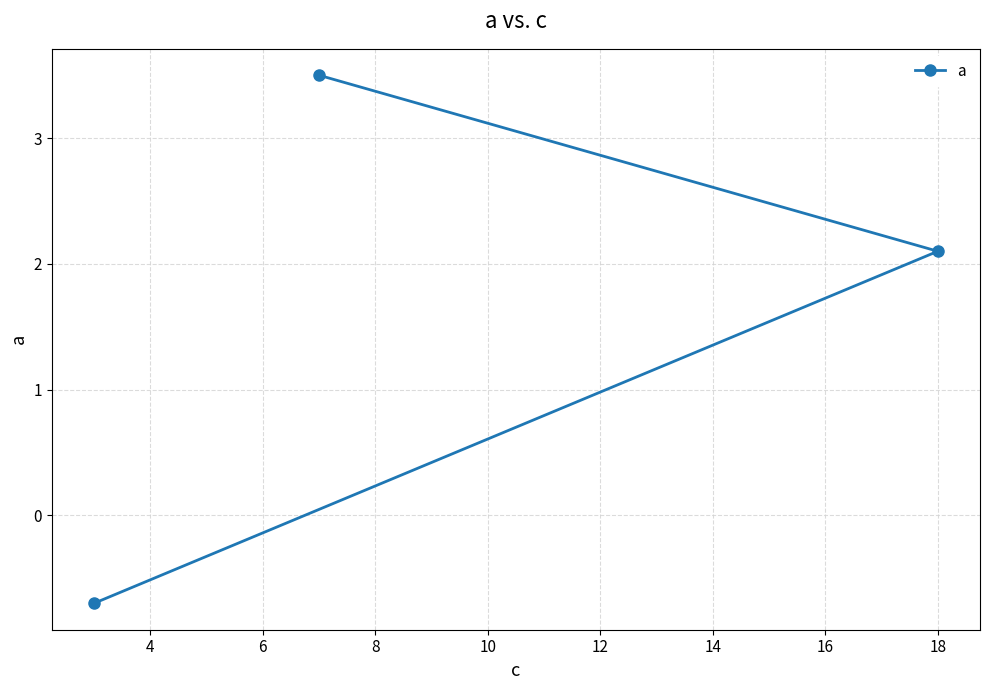

What is the smallest value displayed?

-0.7